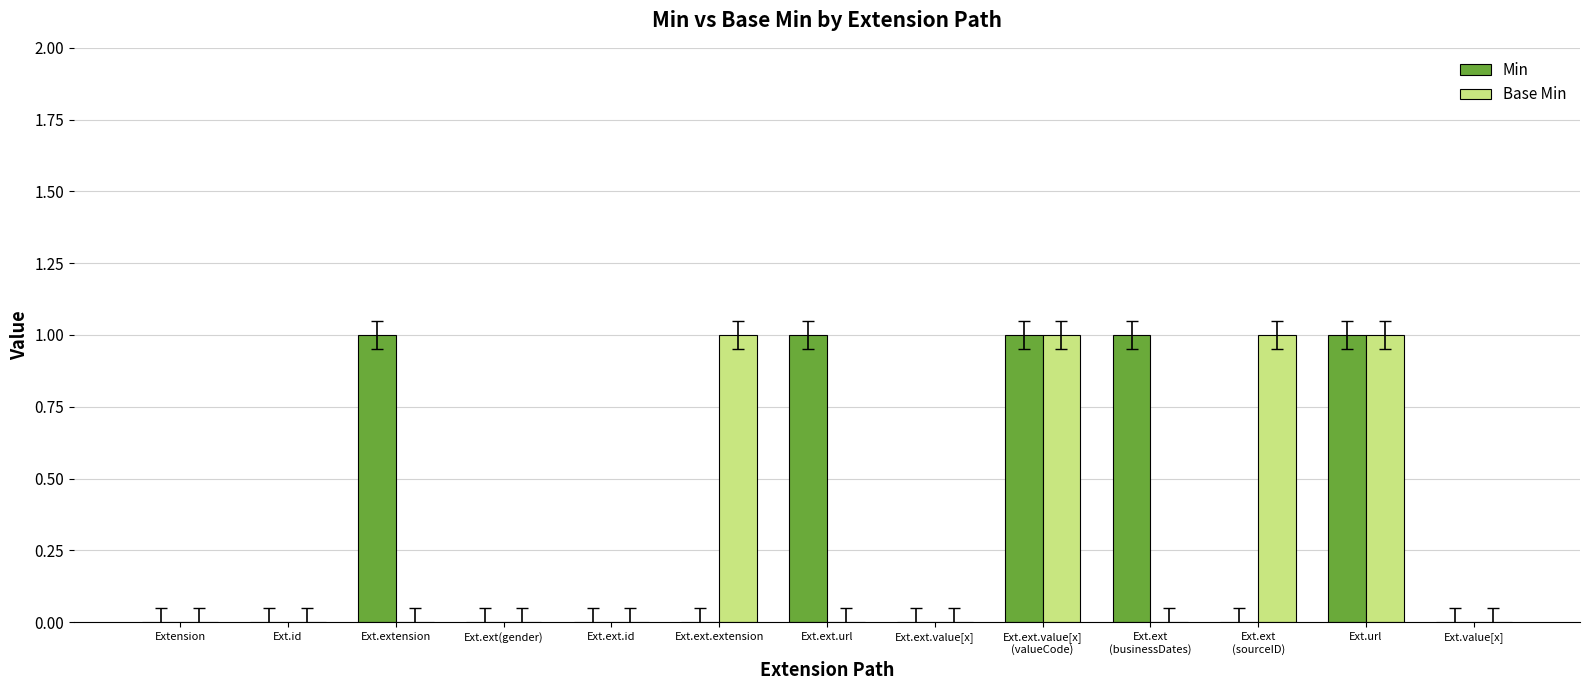

What are all the series names shown in the legend?

Min, Base Min